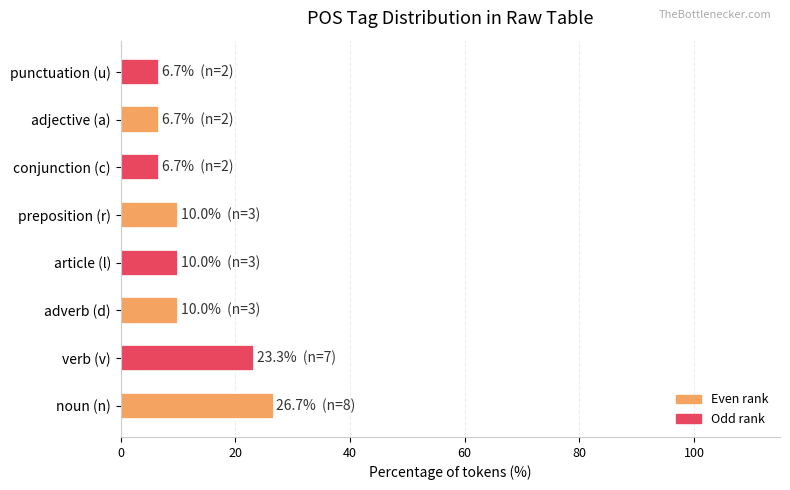

How many series are shown in this chart?

1